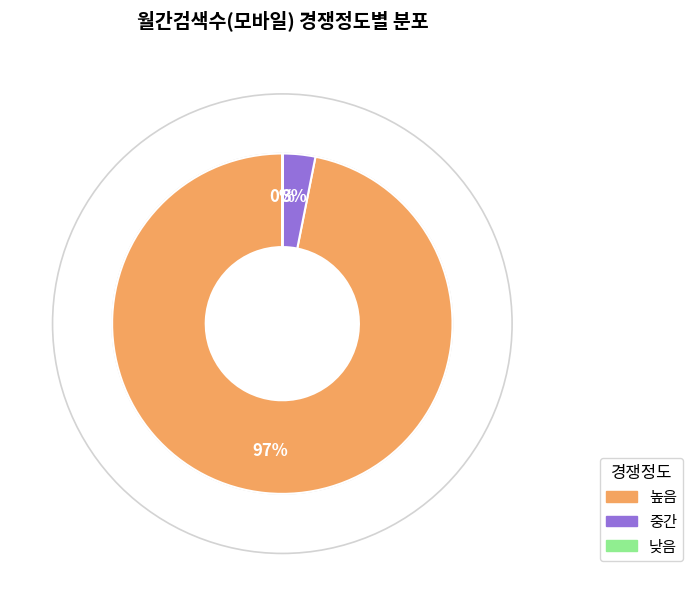

What percentage is the 높음 slice, to the nearest percent?

97%